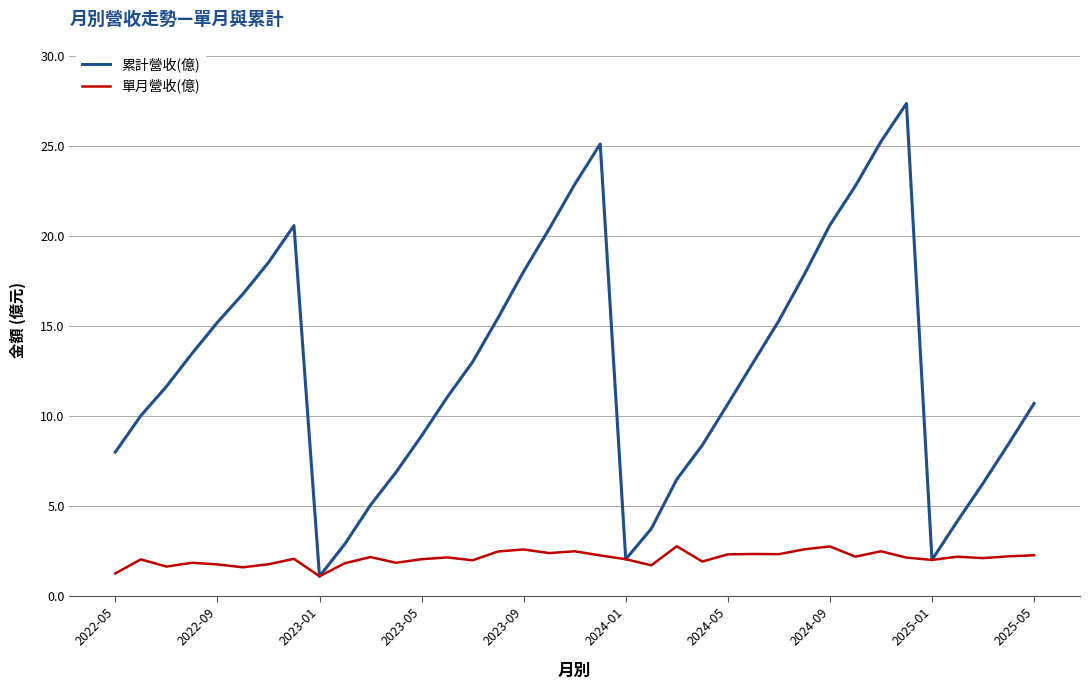

What is the greatest value displayed?

27.4